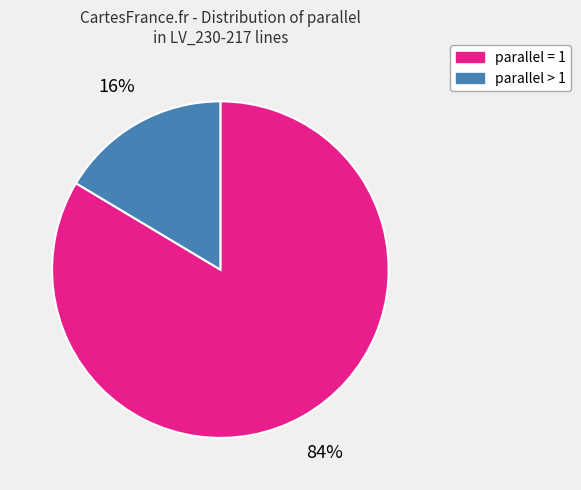

Count the number of slices in the pie.

2